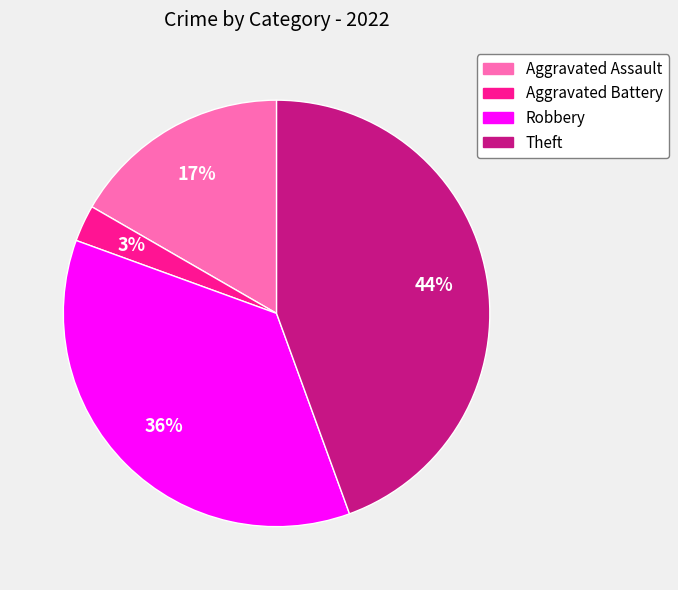

To the nearest percent, what percentage of the pie is Robbery?

36%